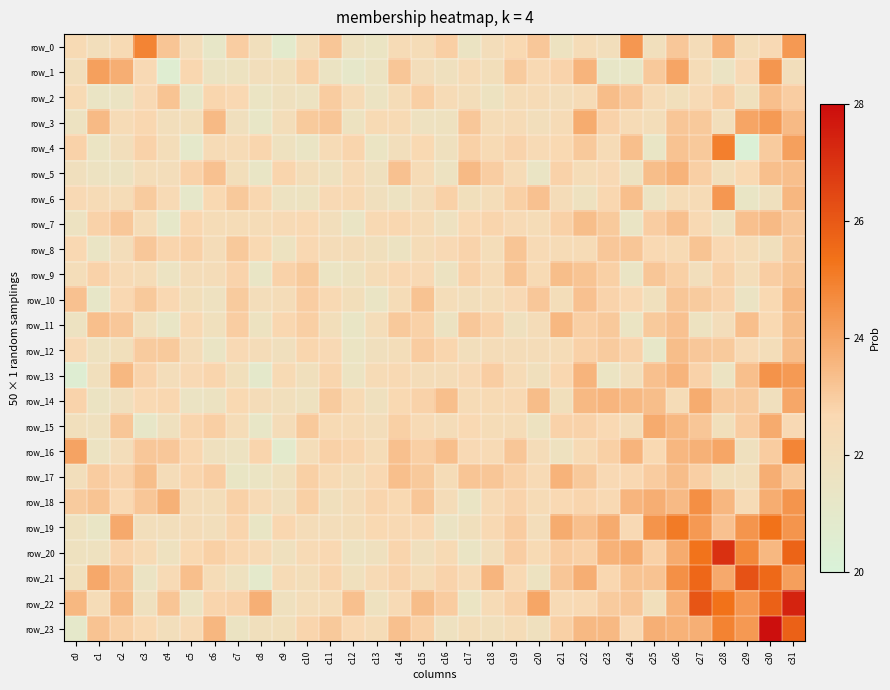

What is the difference between the maximum and second lowest values in the row_19 series?

3.9